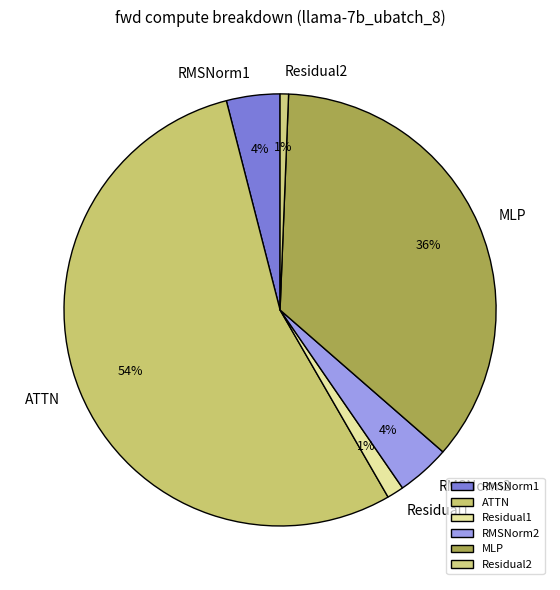

Does ATTN represent more than half of the total?

Yes